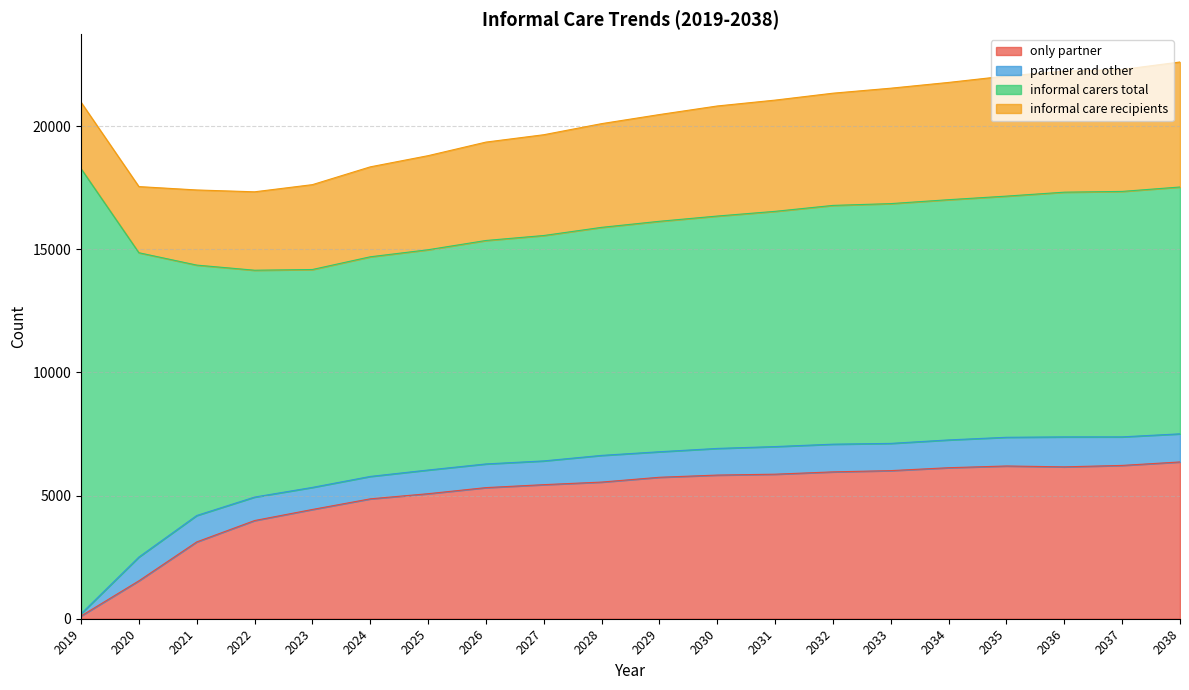

What are all the series names shown in the legend?

only partner, partner and other, informal carers total, informal care recipients